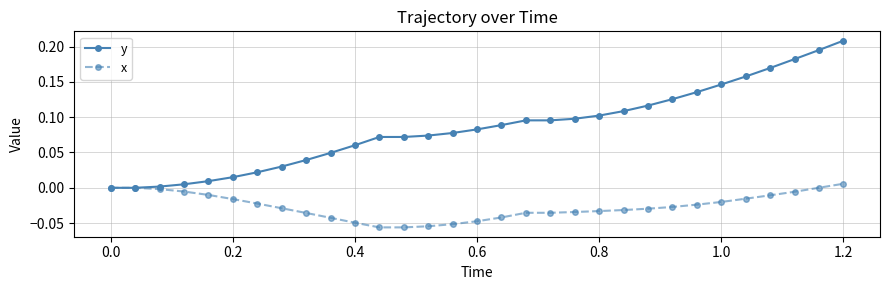

Count the number of categories in the chart.

31